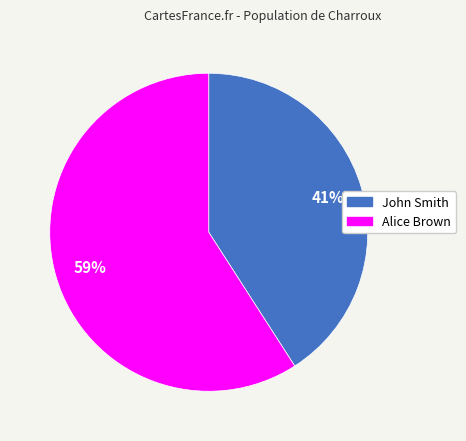

To the nearest percent, what percentage of the pie is John Smith?

41%